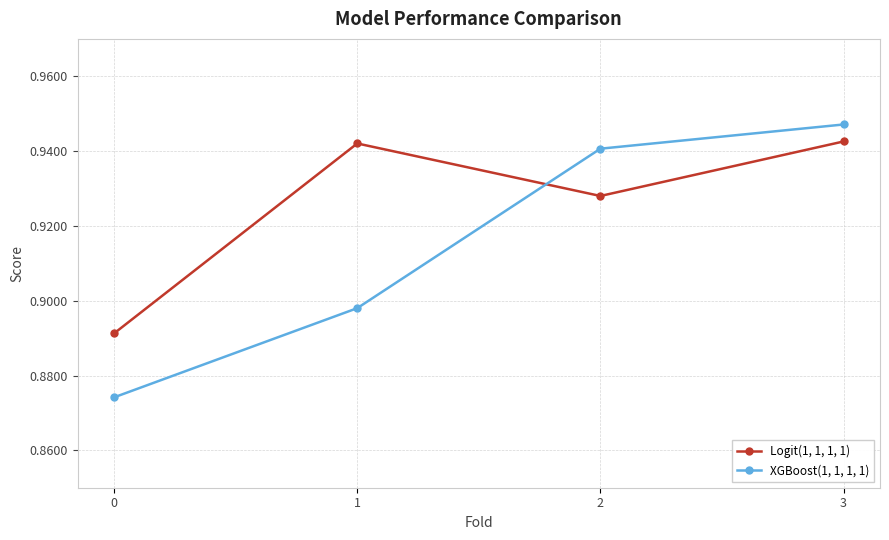

What is the difference between the maximum and minimum values in the Logit(1, 1, 1, 1) series?

0.1